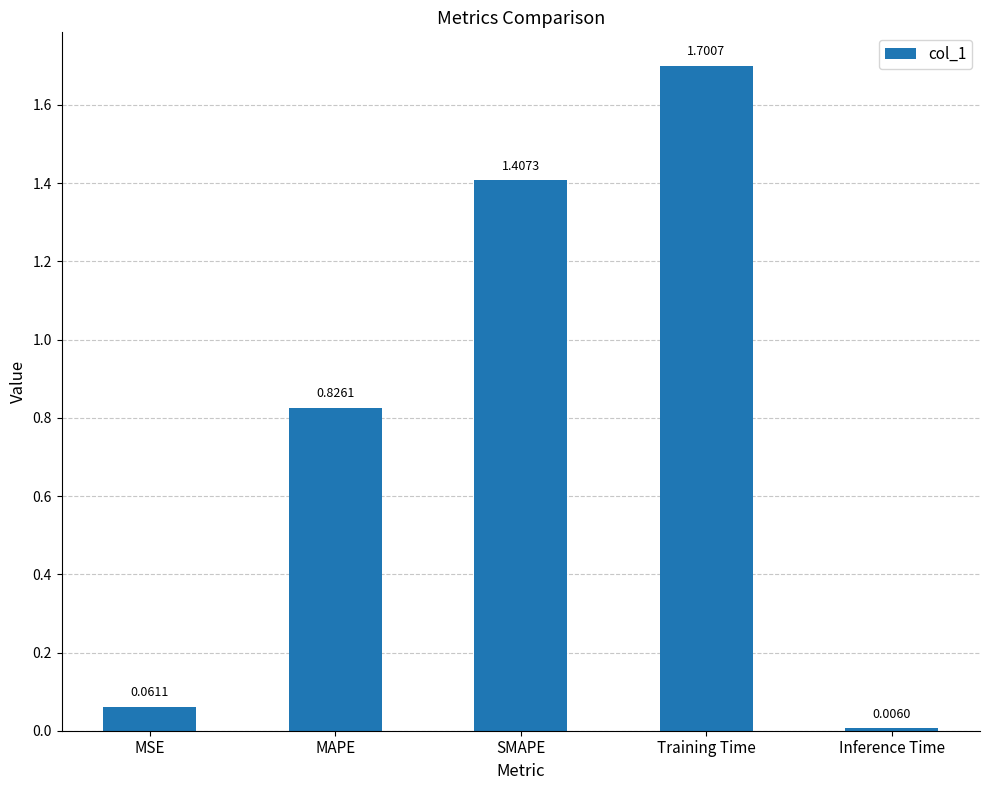

What is the label of the 4th bar from the right?

MAPE